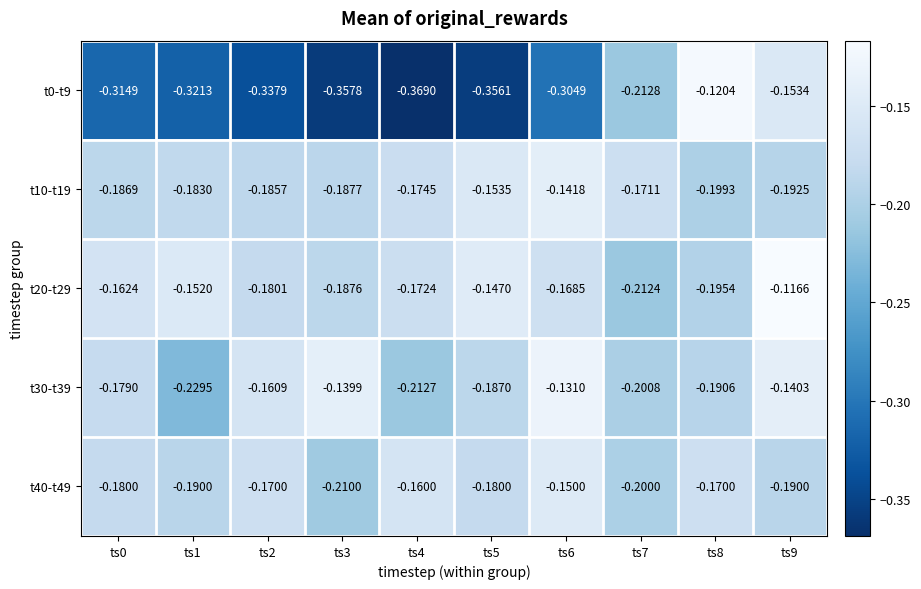

Is the value of t40-t49 at ts7 greater than the value of t0-t9 at ts6?

Yes